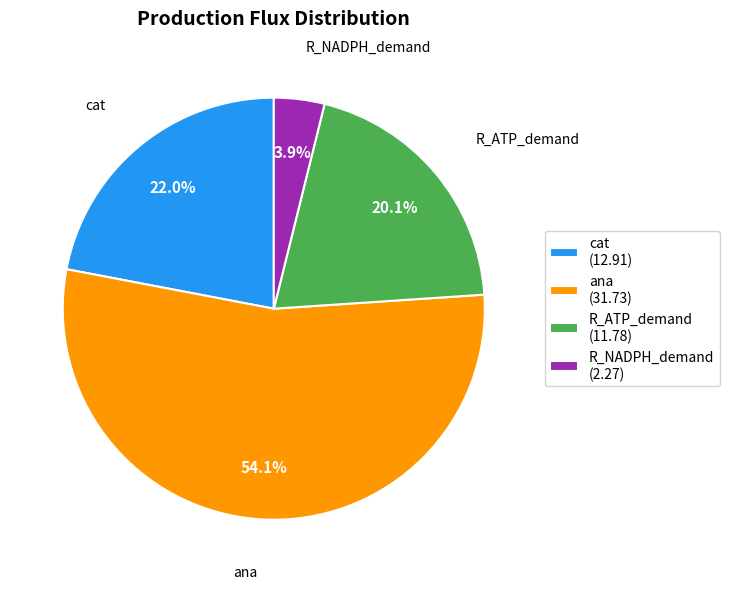

How many slices are in this pie chart?

4